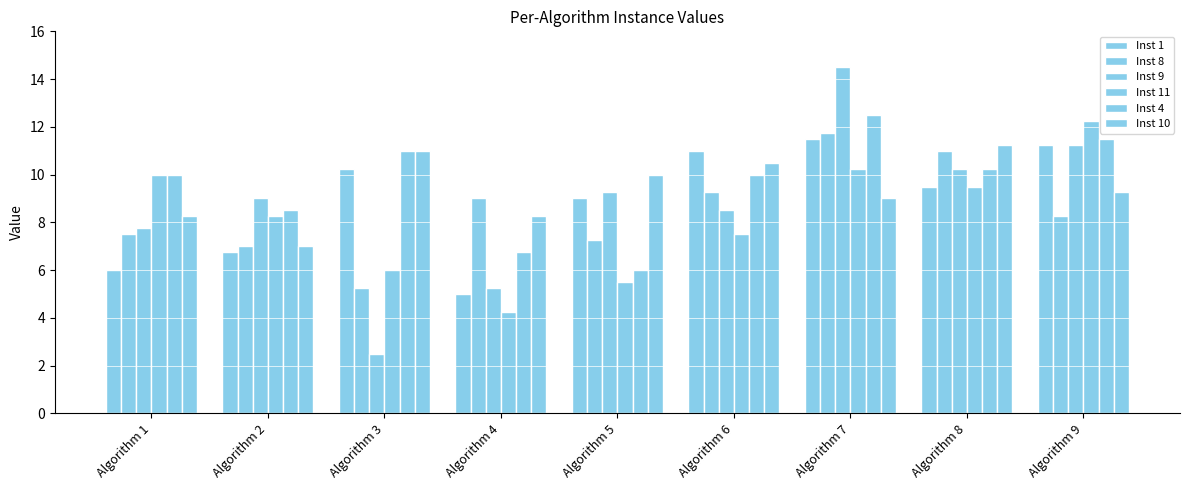

How many groups of bars are there?

9